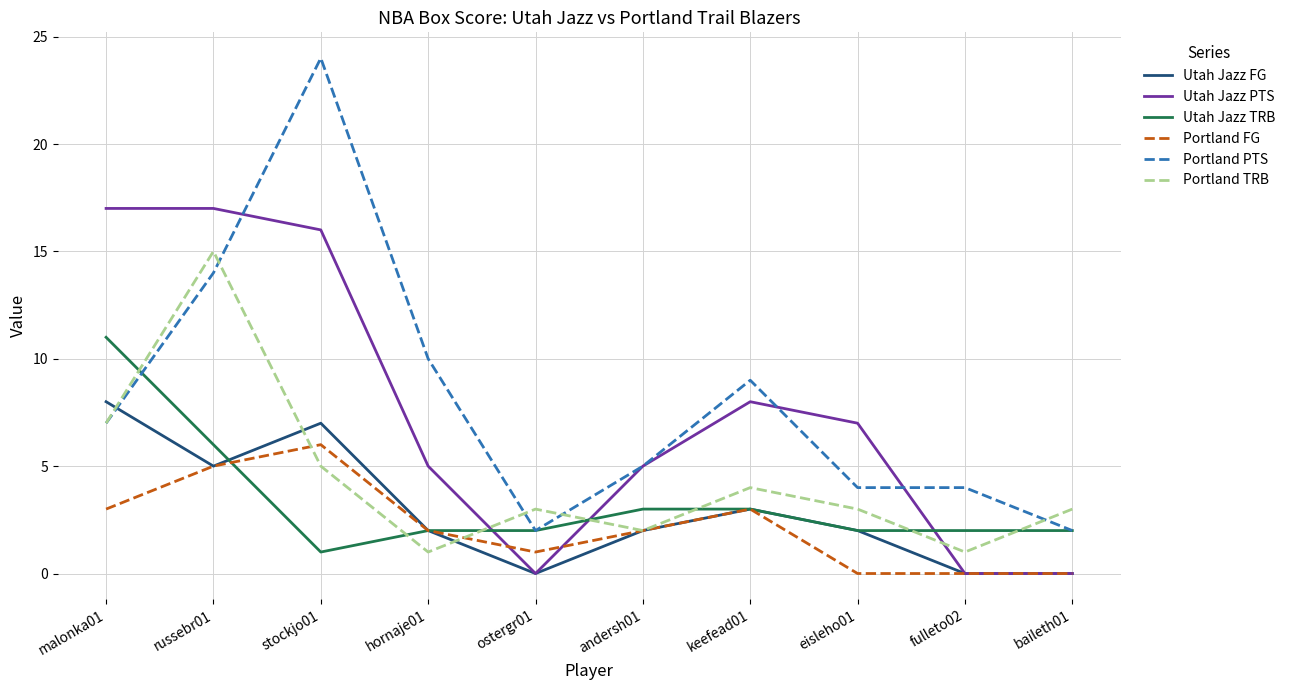

The value of Portland FG at stockjo01 is 6. True or false?

True